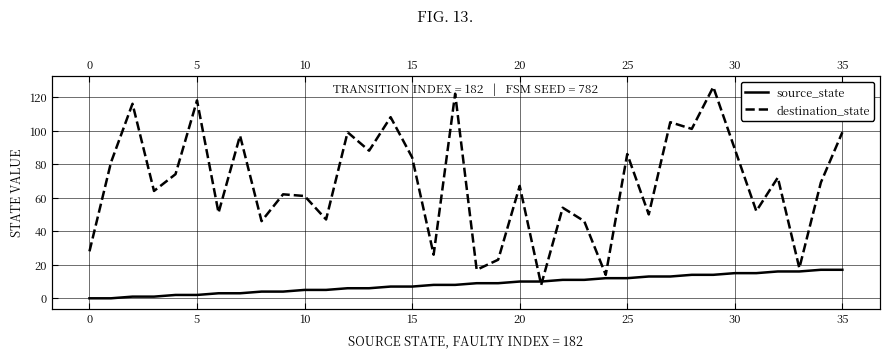

At how many categories does at least one series exceed 13?

35